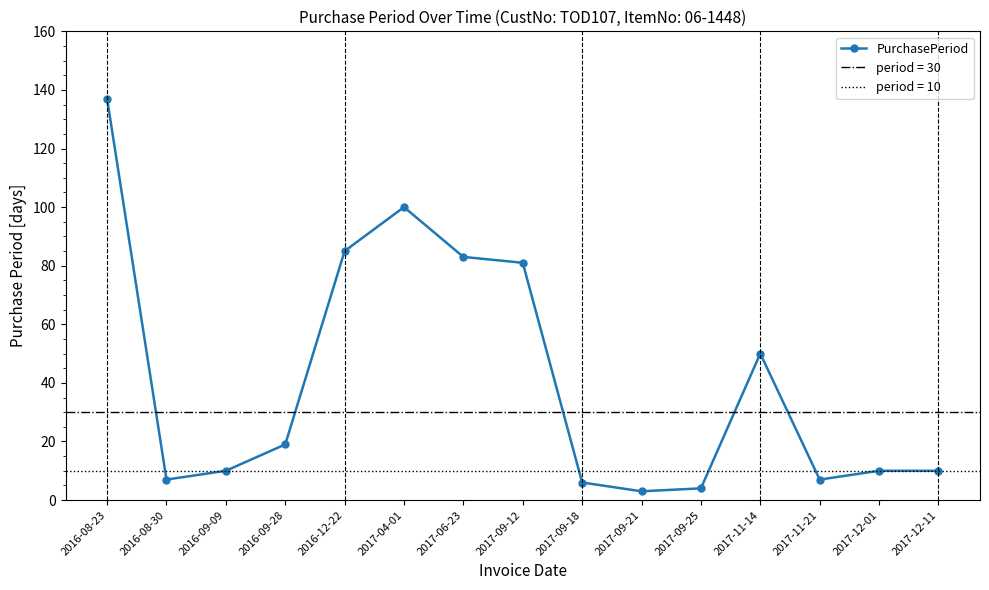

Rank the categories by value from highest to lowest.

2016-08-23, 2017-04-01, 2016-12-22, 2017-06-23, 2017-09-12, 2017-11-14, 2016-09-28, 2016-09-09, 2017-12-01, 2017-12-11, 2016-08-30, 2017-11-21, 2017-09-18, 2017-09-25, 2017-09-21